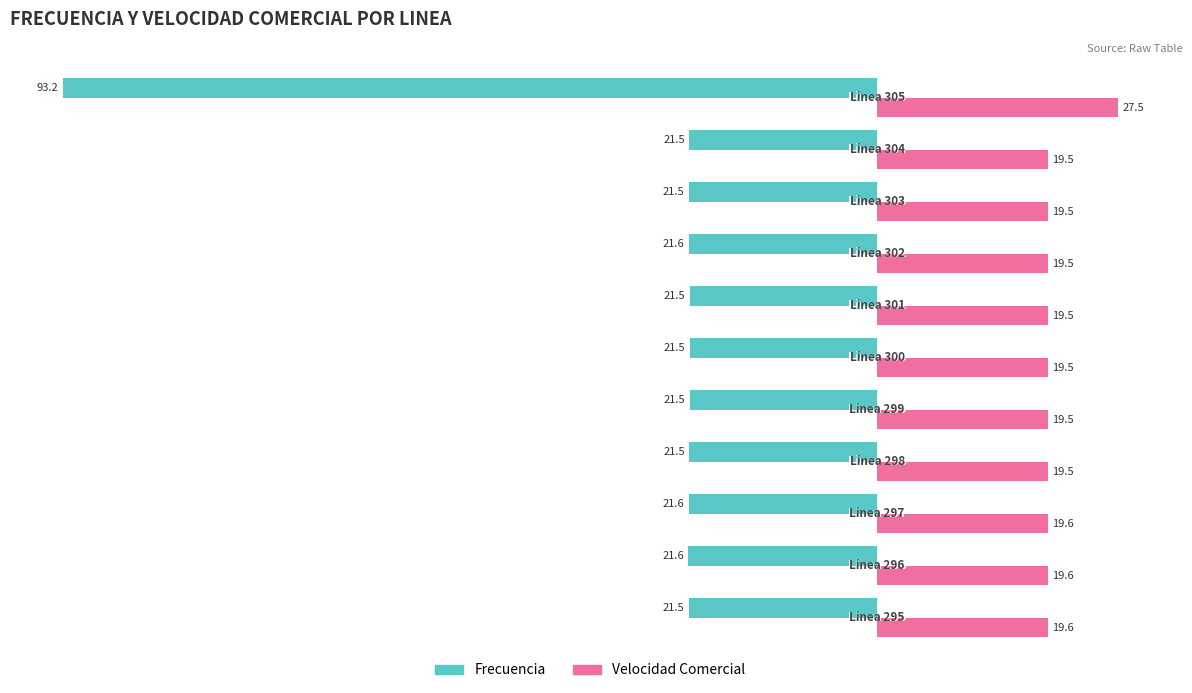

Rank the series by their average value, from lowest to highest.

Frecuencia, Velocidad Comercial